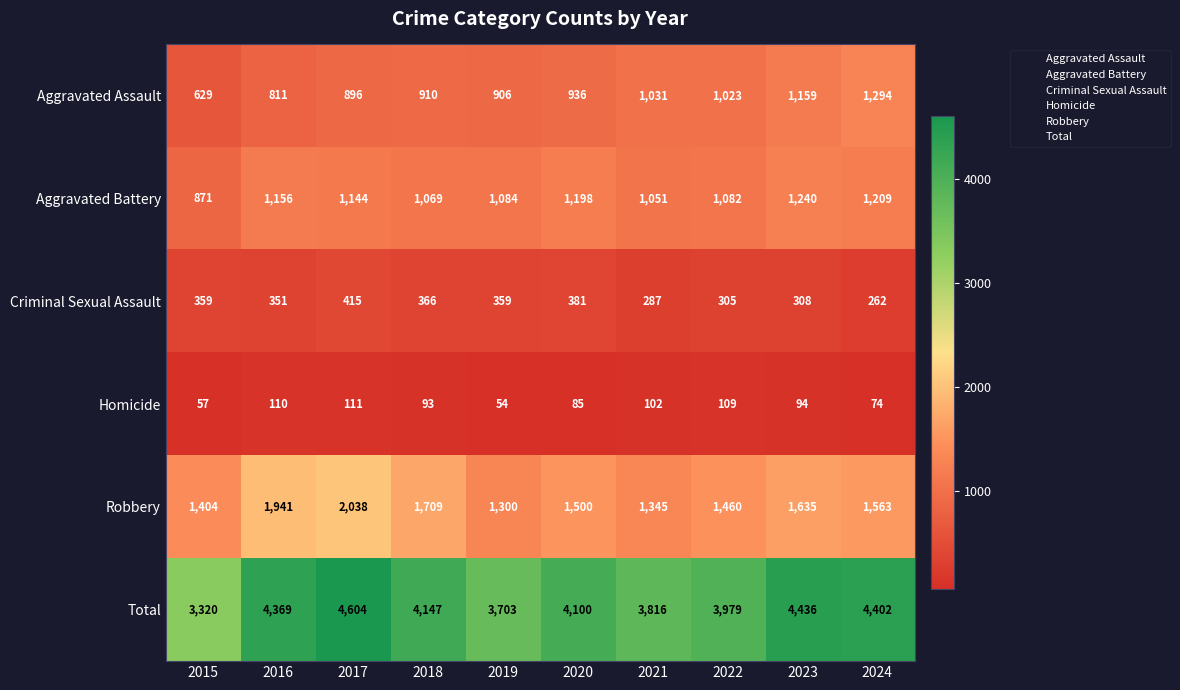

Which series changed the most between 2016 and 2020?

Robbery